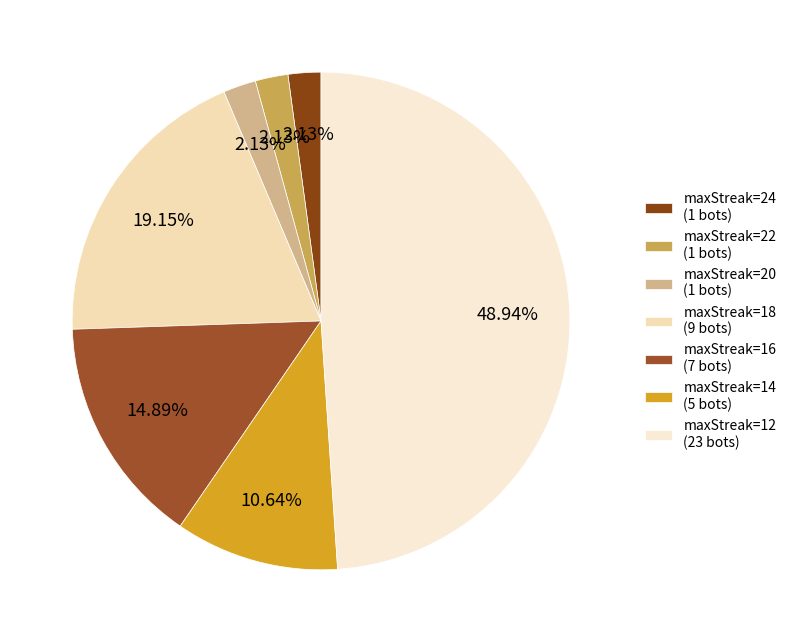

How many segments does this pie chart have?

7